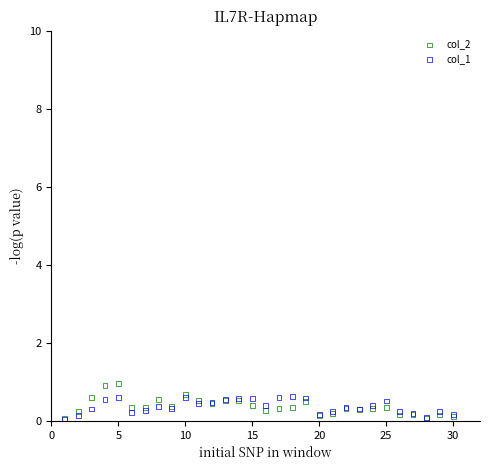

What are all the series names shown in the legend?

col_2, col_1